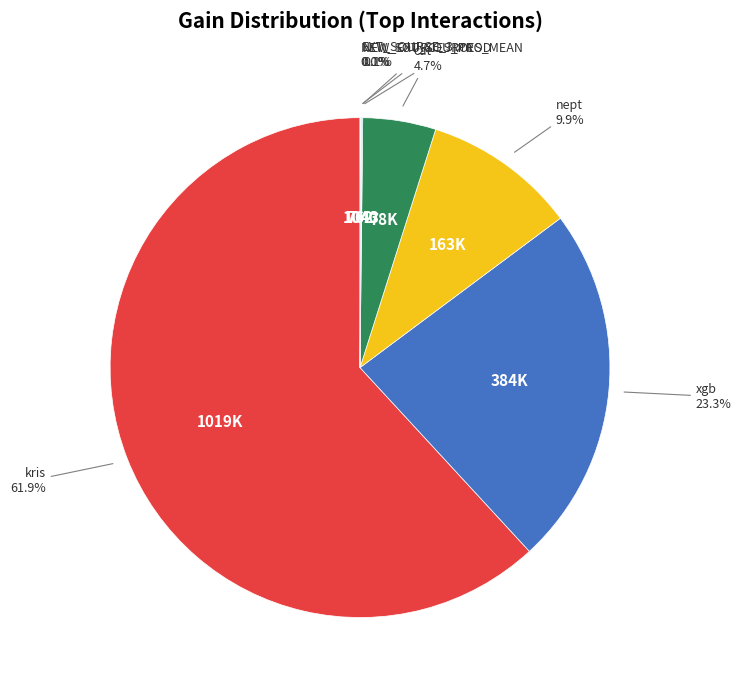

Is there any slice that represents more than half of the pie?

Yes